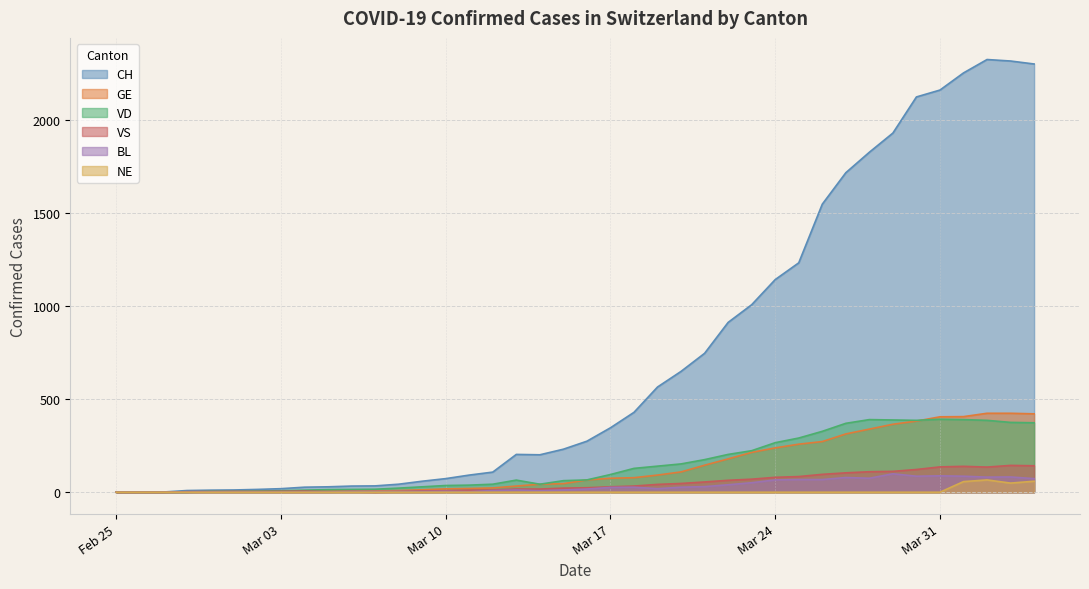

Which series has the widest spread of values?

CH